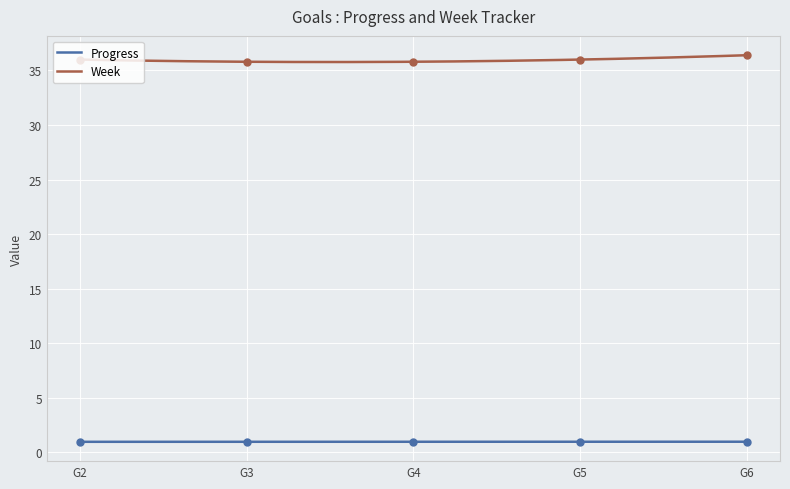

What is the total value across all series at G6 Spend 10 Hours without phone?

37.0